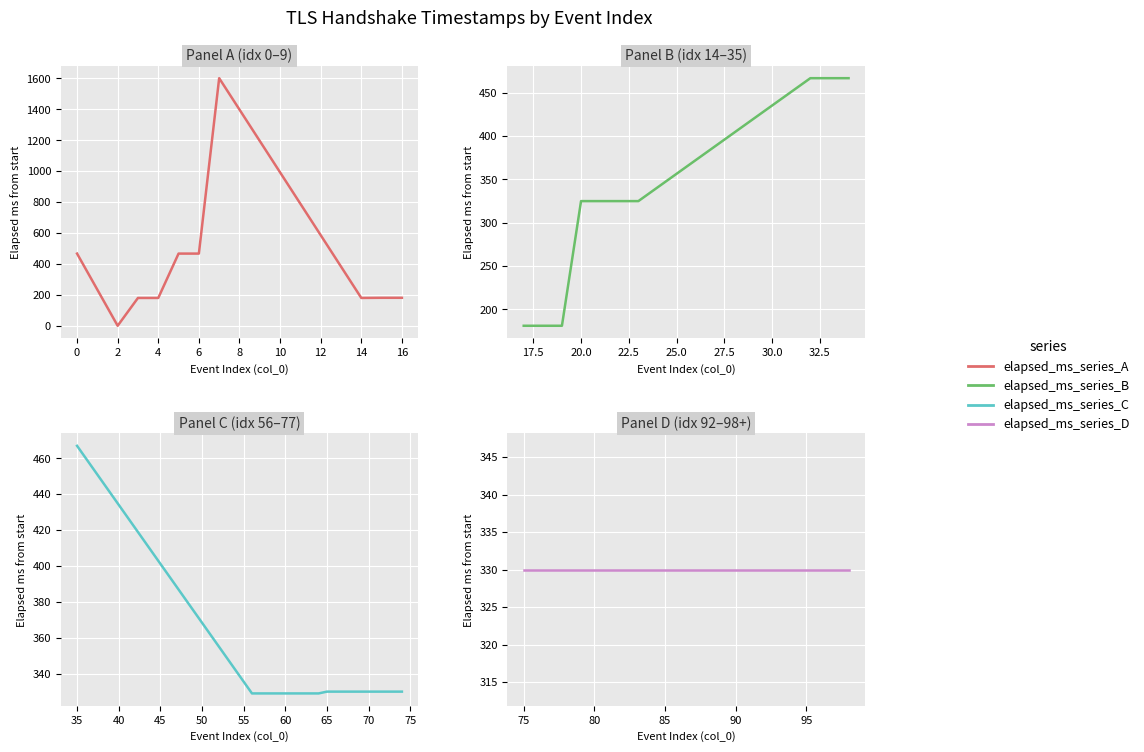

What is the difference between the maximum and second lowest values in the elapsed_ms_series_C series?

138